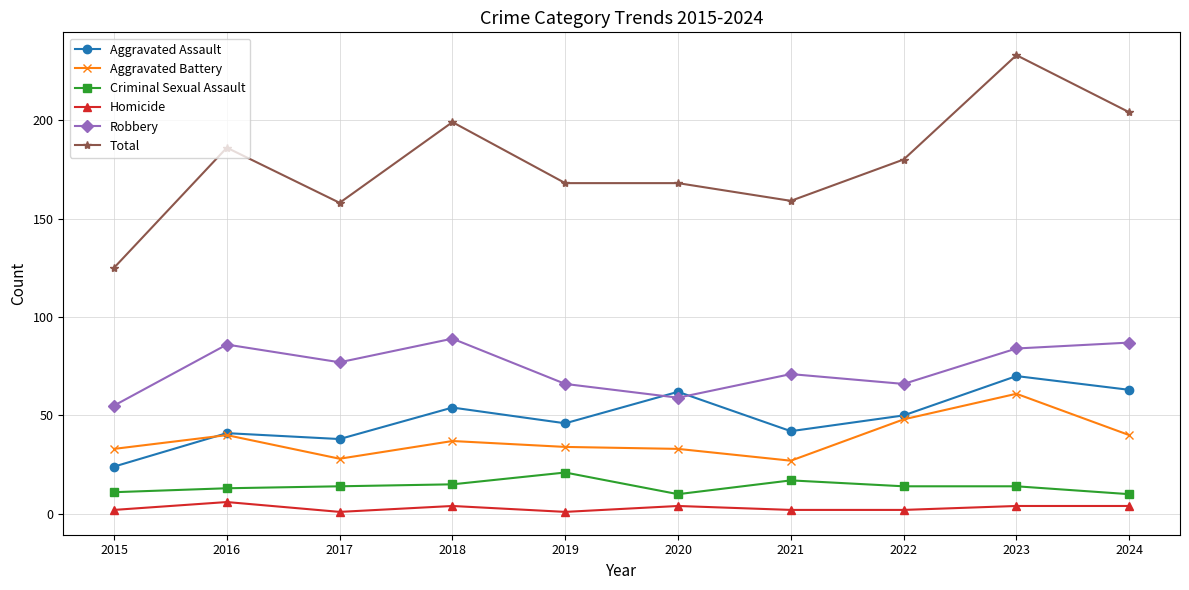

Which series has the largest total across all categories?

Total